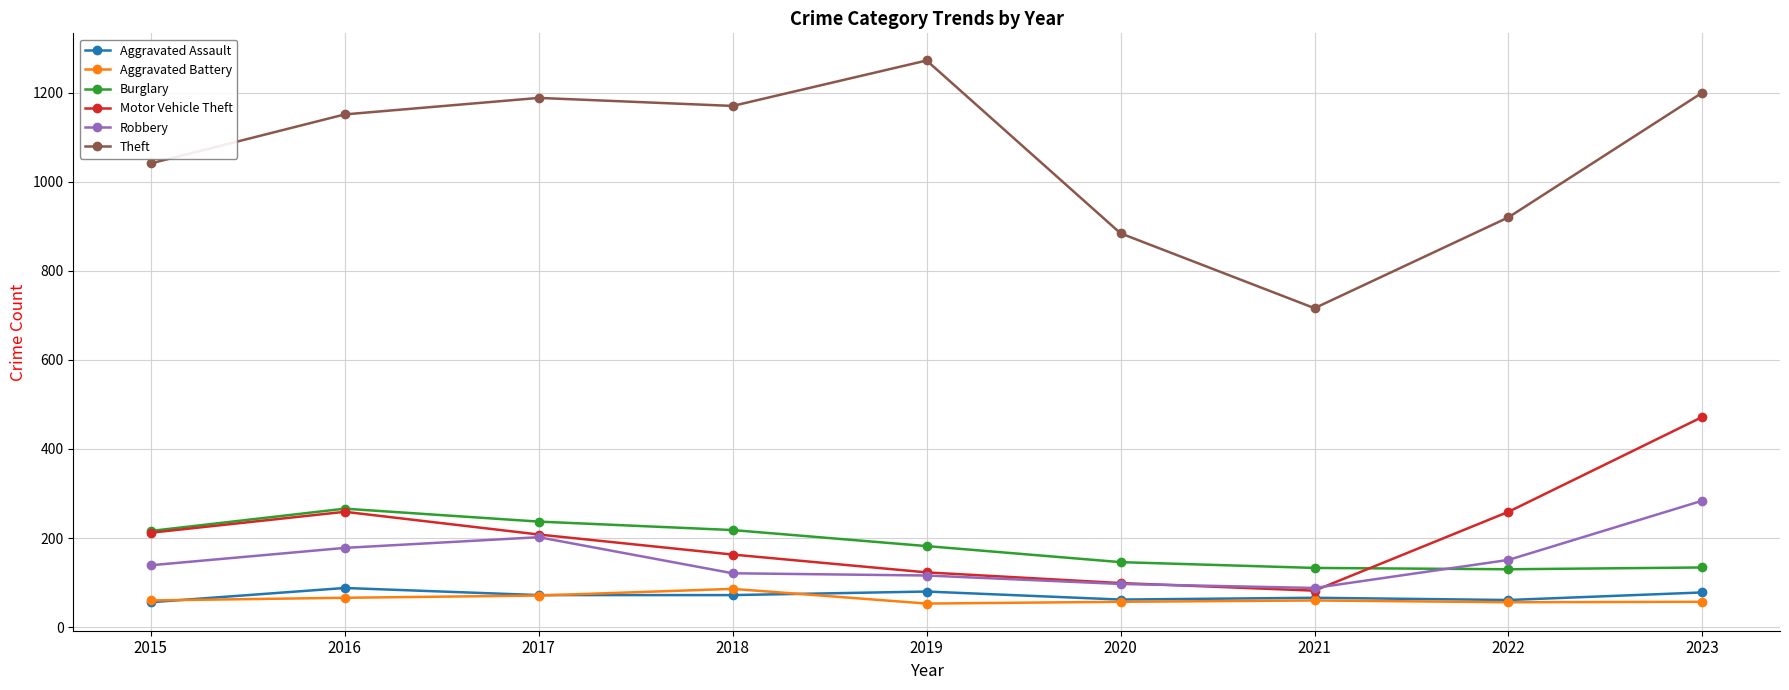

What is the minimum value shown in the chart?

53